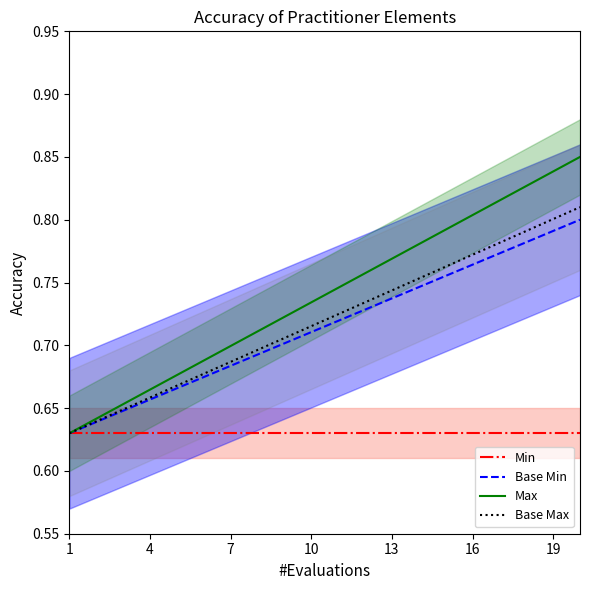

Which series has the largest total across all categories?

Max